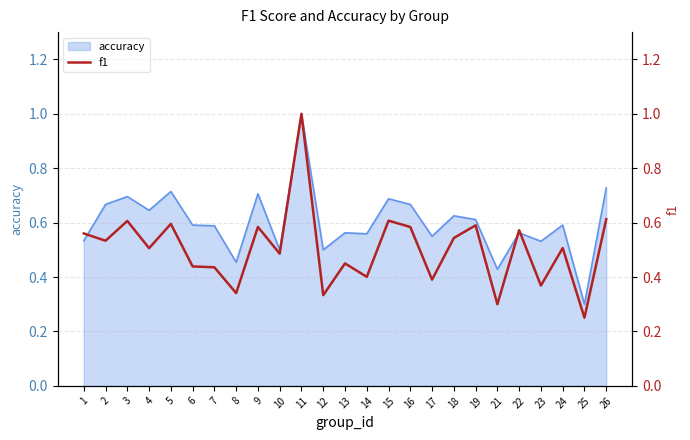

How many points are higher than both their immediate neighbors (excluding endpoints)?

9